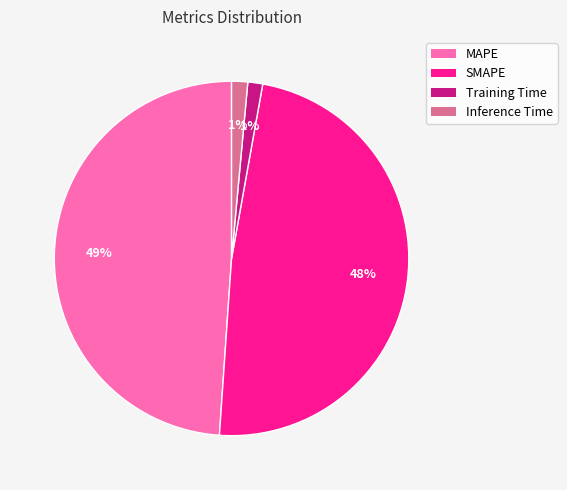

Is it true that Inference Time is 1% of the pie?

True